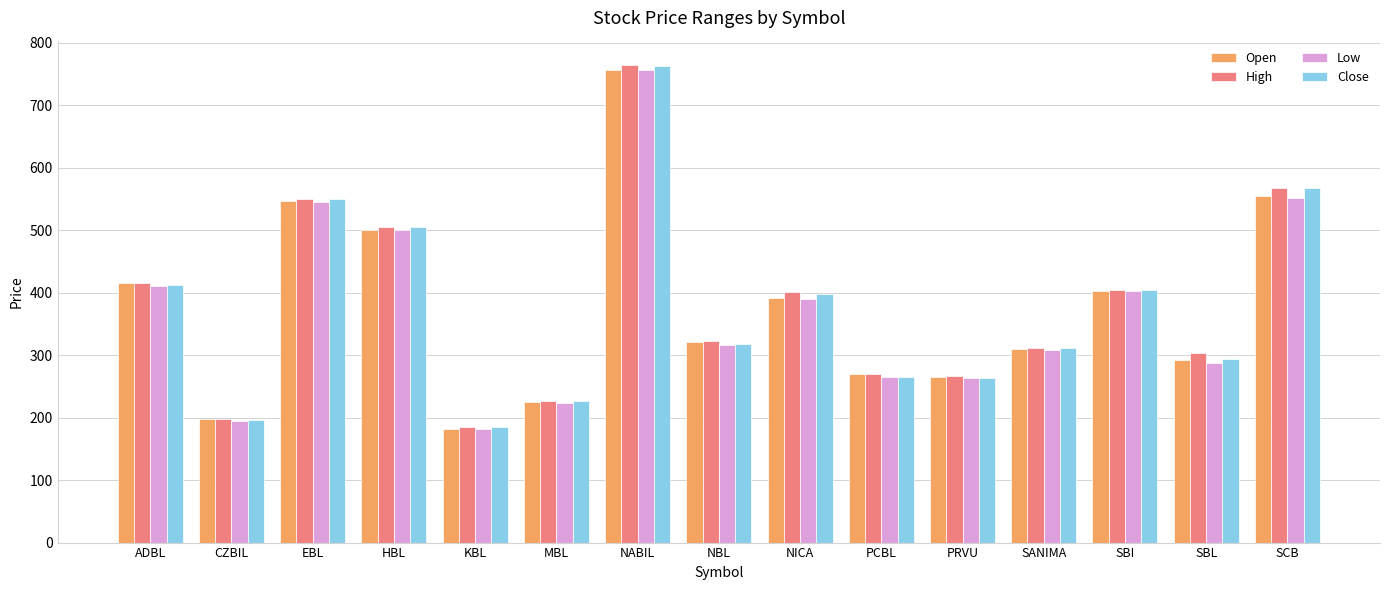

What is the label of the 12th bar from the right?

HBL